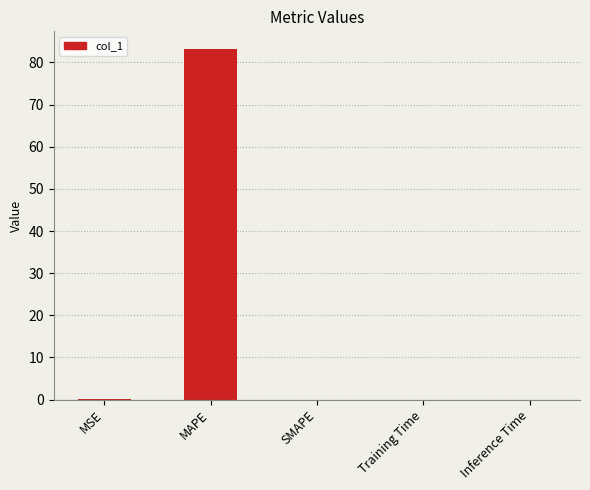

The chart shows a value of 111.4 at MAPE. True or false?

False